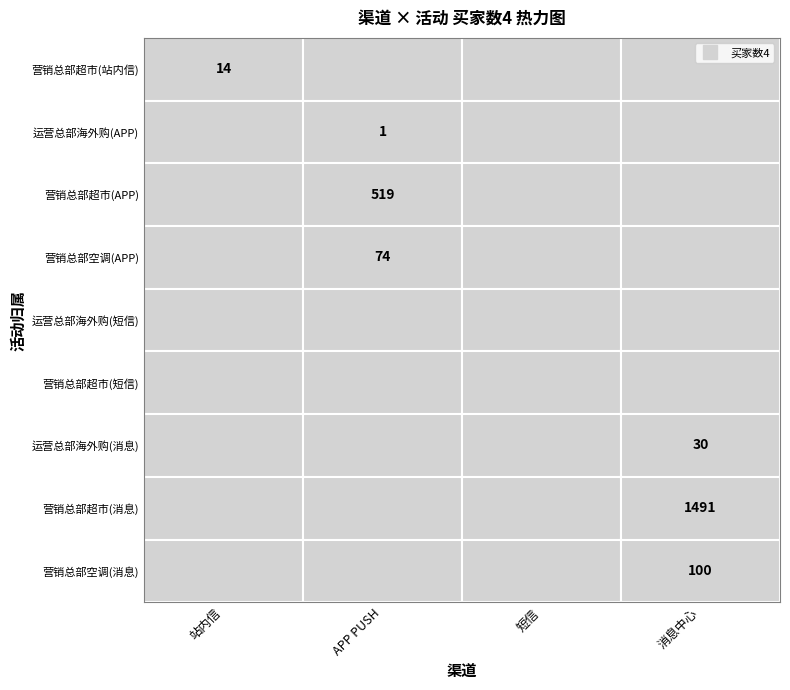

Reading left to right, what are all the values shown in this chart?

0: 14	0	0	0
1: 0	1	0	0
2: 0	519	0	0
3: 0	74	0	0
4: 0	0	0	0
5: 0	0	0	0
6: 0	0	0	30
7: 0	0	0	1491
8: 0	0	0	100